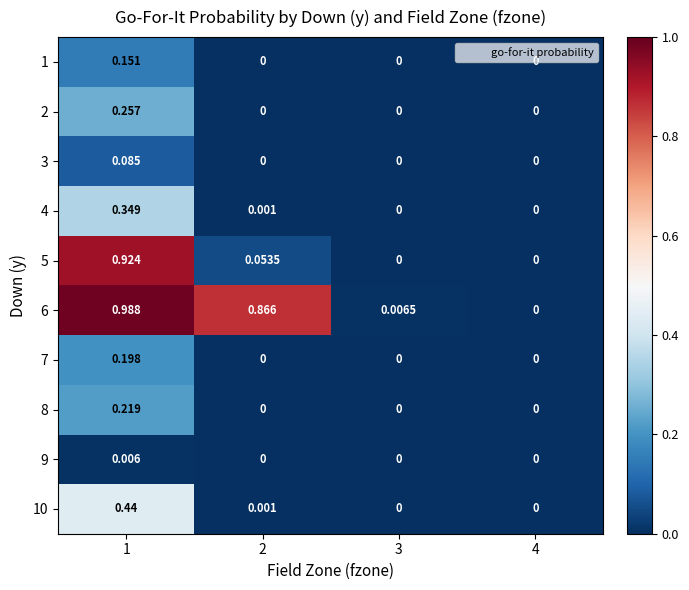

Is the value of 3 at 4 greater than the value of 5 at 2?

No